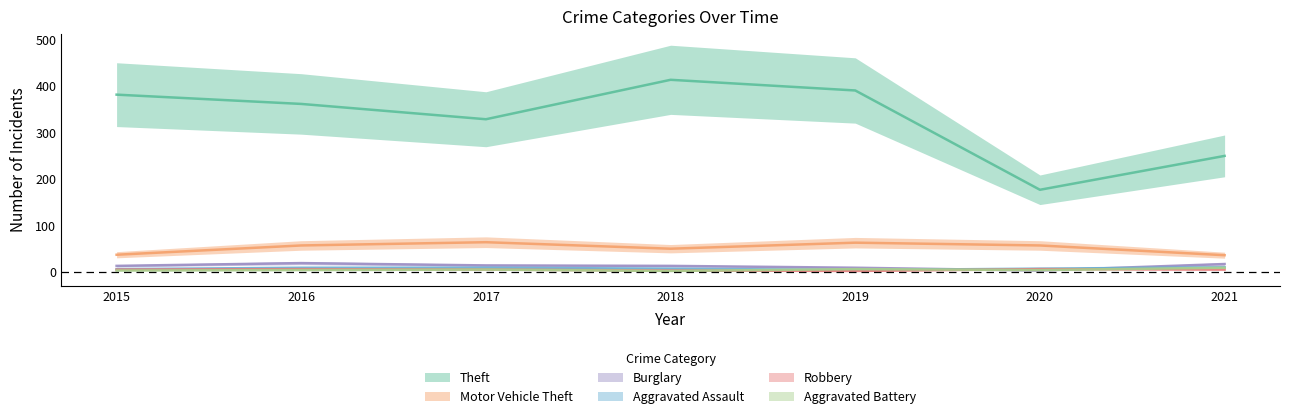

At which category does Theft reach its first local valley?

2017